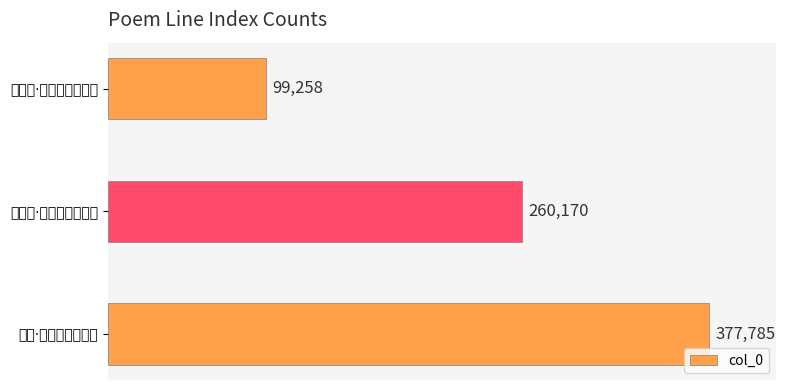

What is the average value?

245738